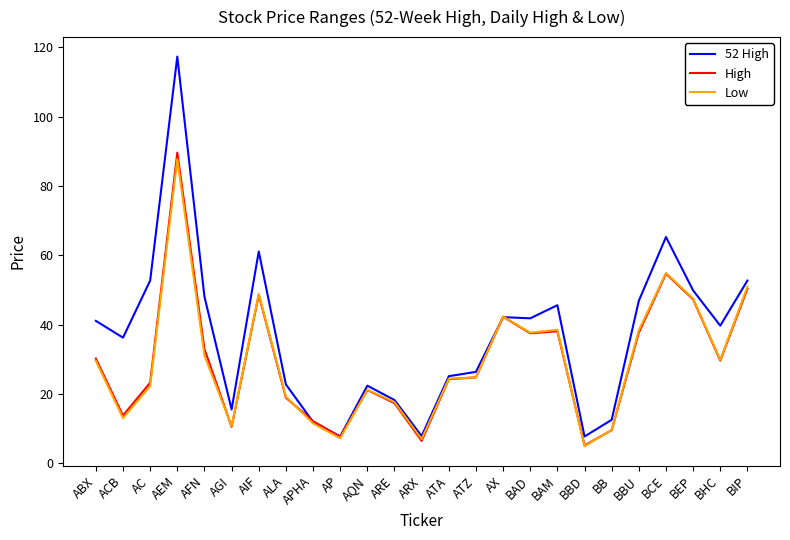

Where is the first local minimum for 52 High?

ACB